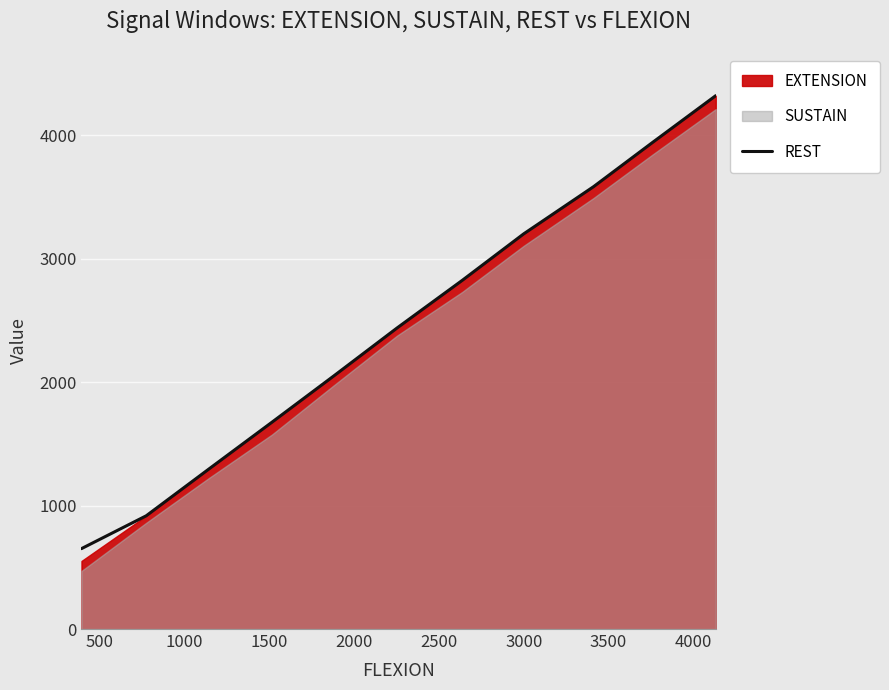

Reading left to right, list all the values displayed in this chart.

651	917	1293	1675	2051	2437	2824	3200	3582	3937	4319